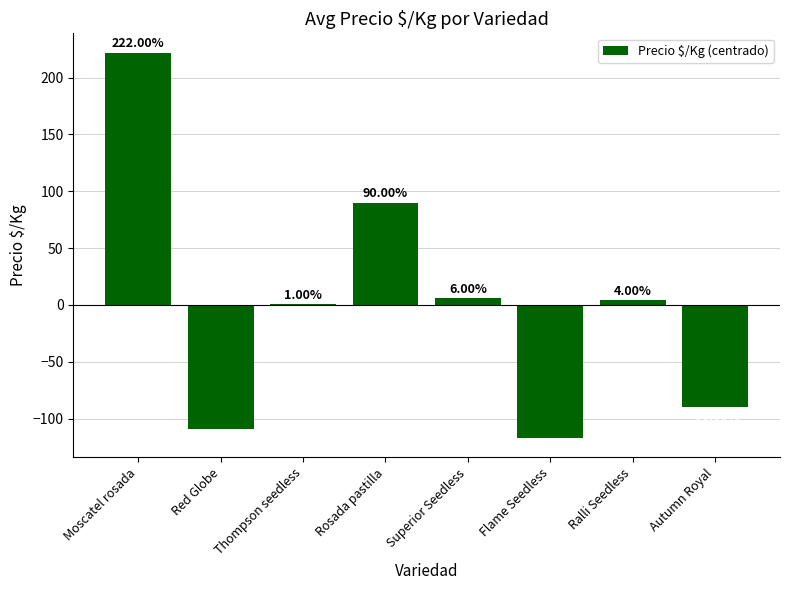

At which label is the value closest to 52?

Rosada pastilla